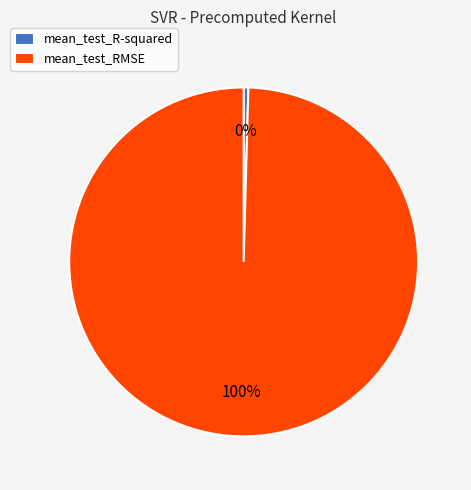

Is the sum of mean_test_R-squared and mean_test_RMSE greater than half?

Yes